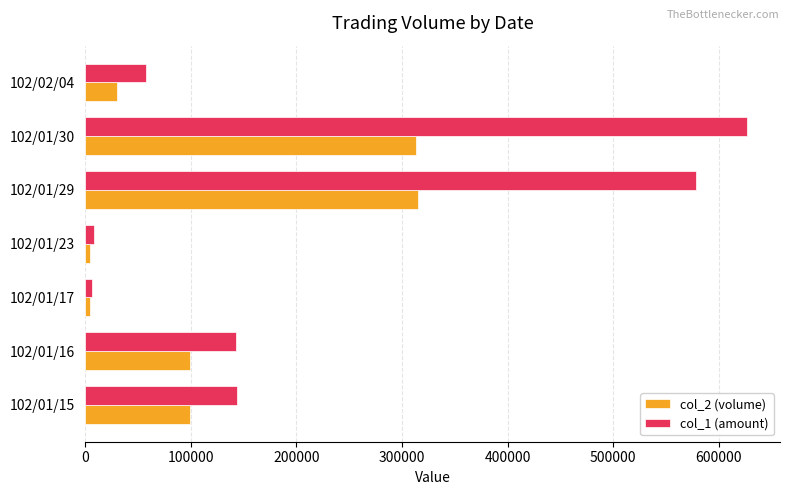

Which series has the widest spread of values?

col_1 (amount)